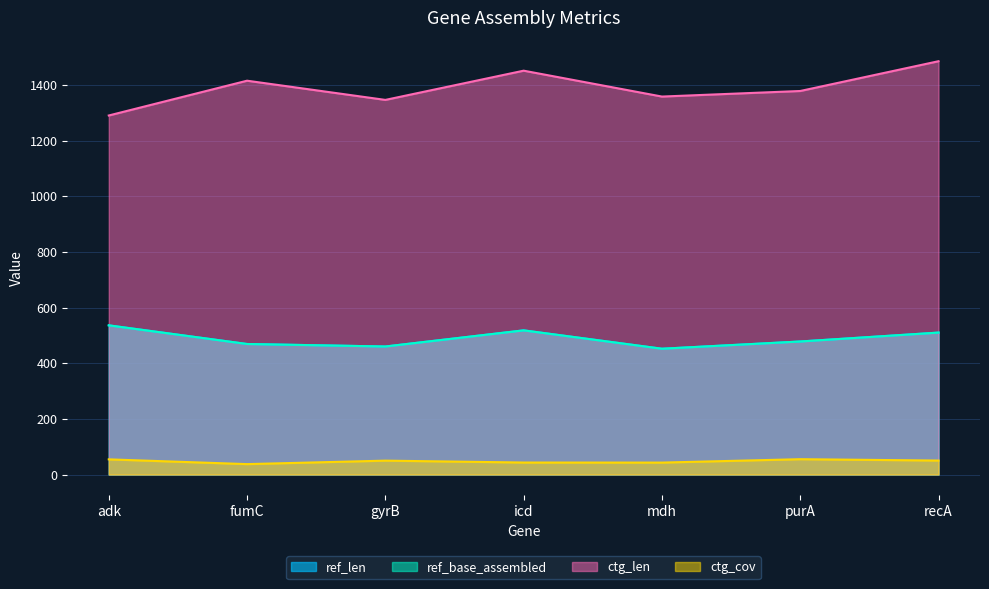

The value of ref_len at recA is 175.3. True or false?

False